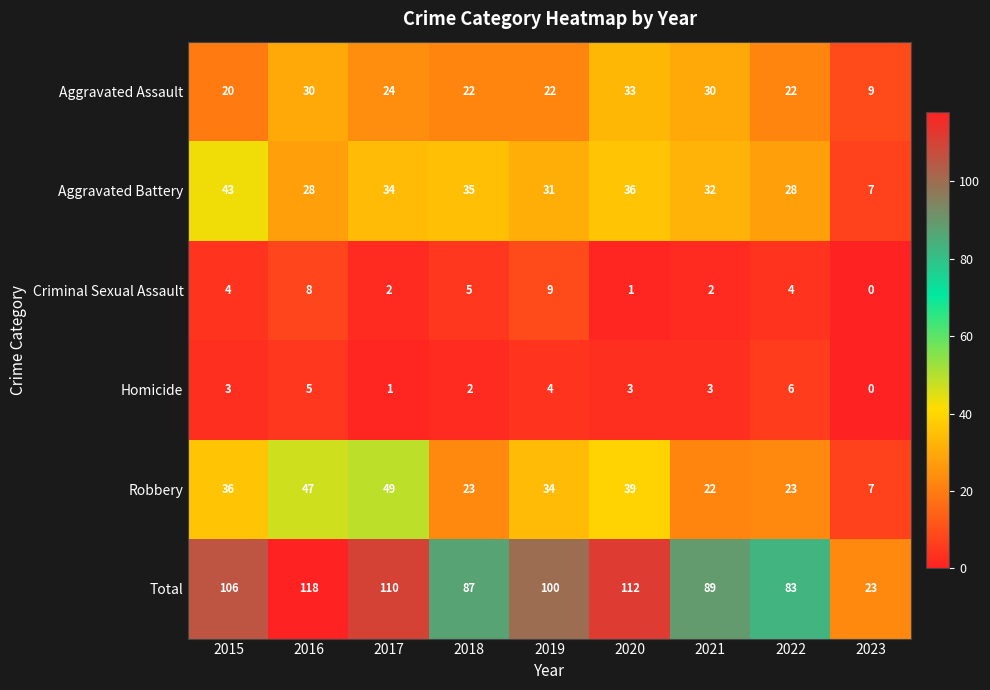

What is the difference between the Aggravated Battery values at 2020 and 2019?

5